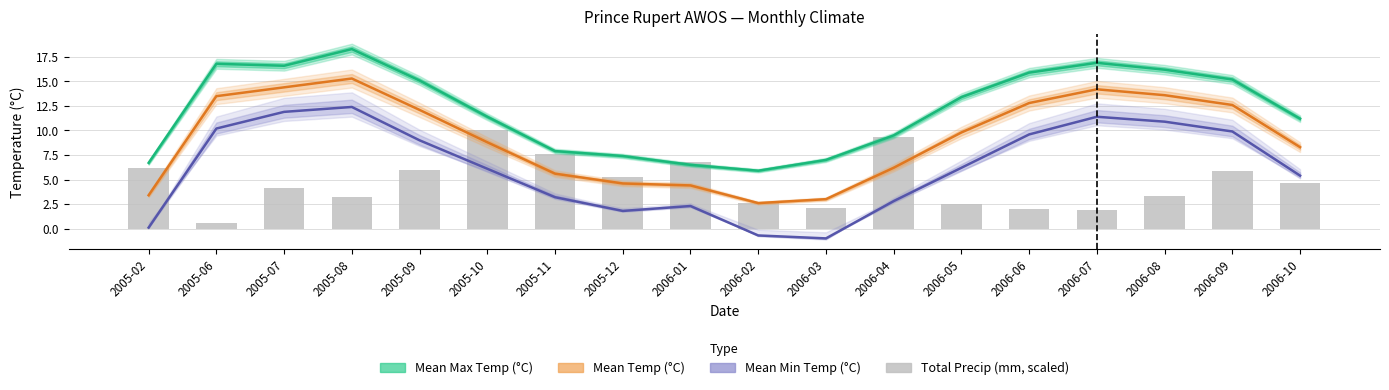

What is the minimum value shown in the chart?

-1.0